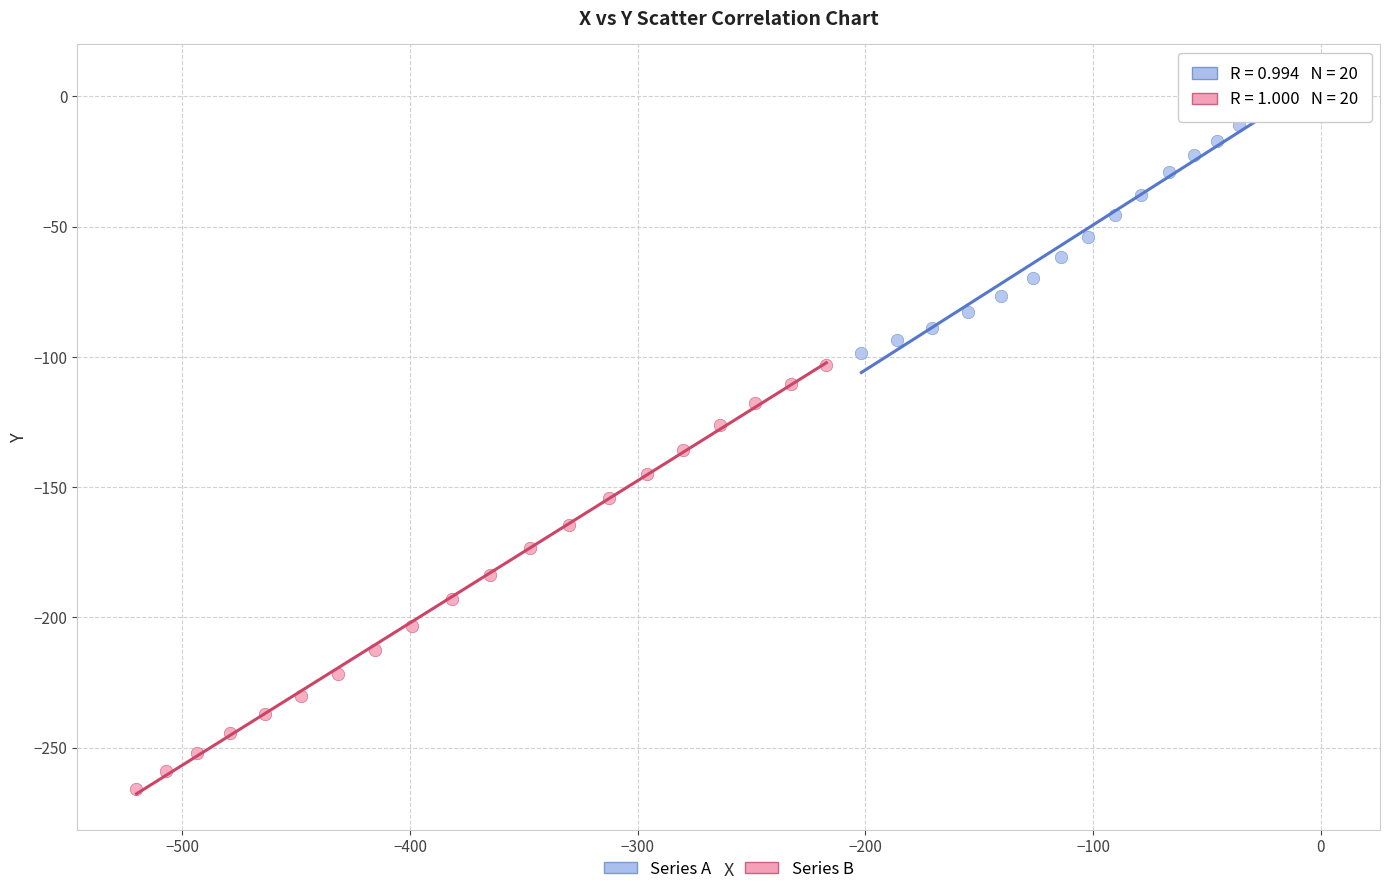

Which series reaches the minimum Y coordinate?

Series B